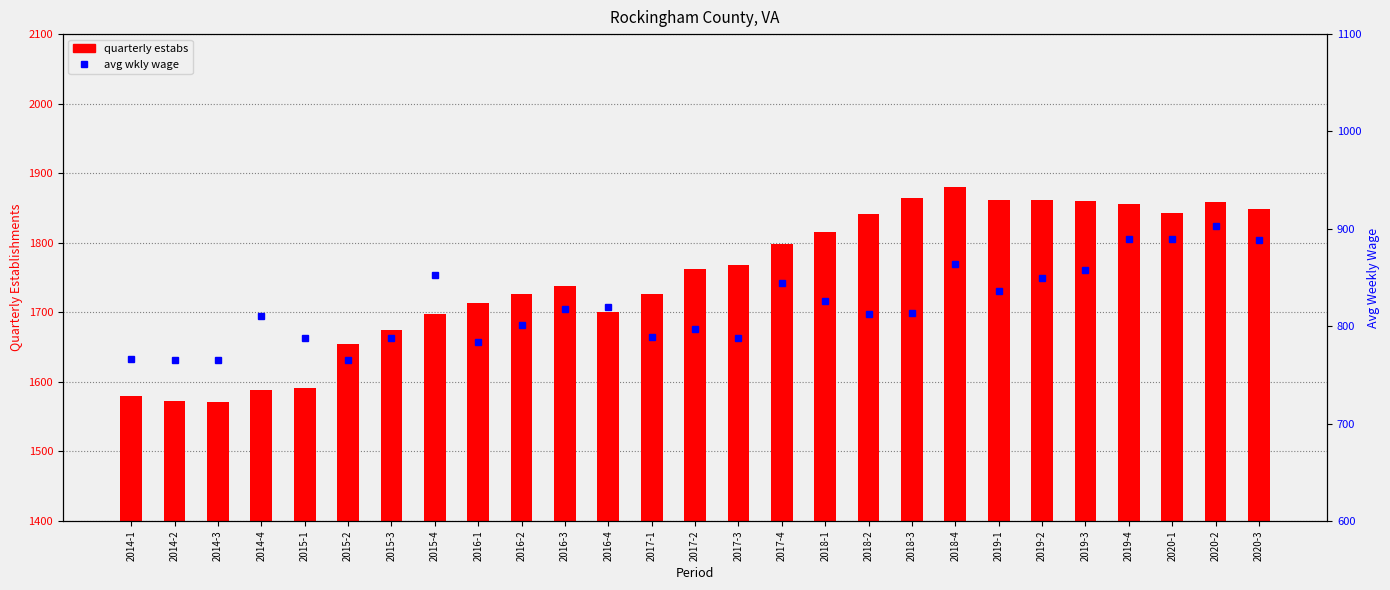

Rank the series at 2019-2 from highest to lowest value.

quarterly estabs, avg wkly wage